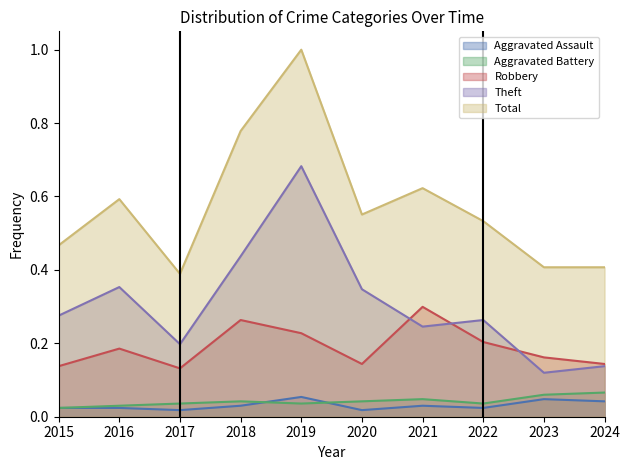

In Total, how many points are higher than both neighbors (excluding endpoints)?

3